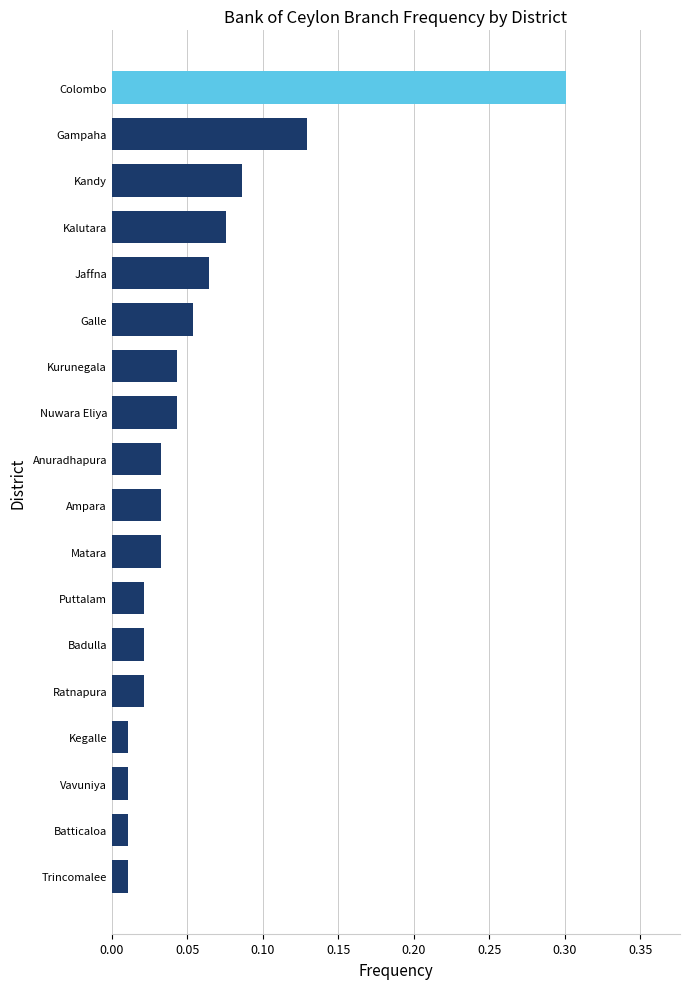

What is the change in value from Vavuniya to Colombo?

+0.3